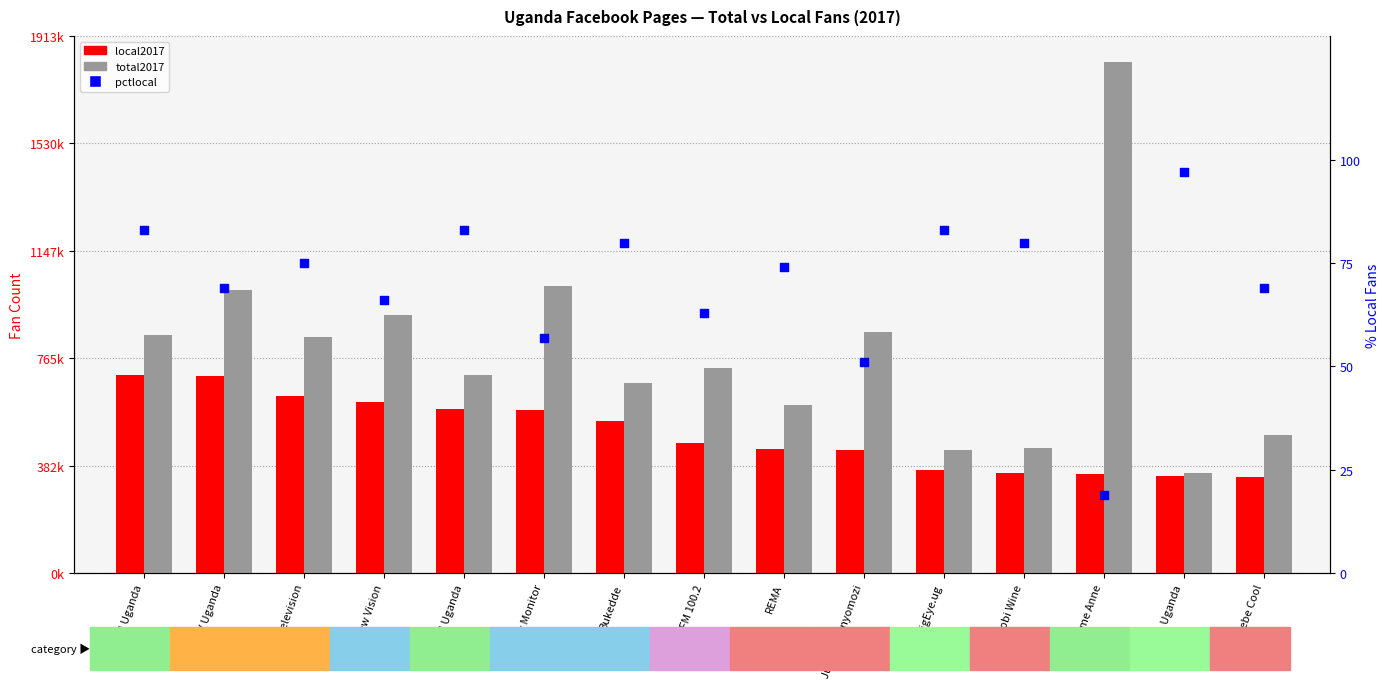

At how many categories does at least one series exceed 1008260?

3